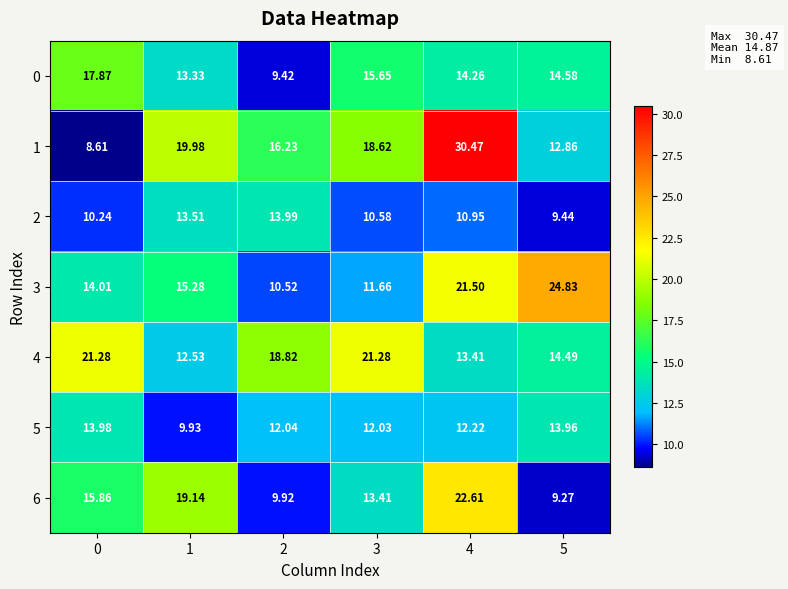

Is the value of 2 at 4 greater than the value of 3 at 4?

No